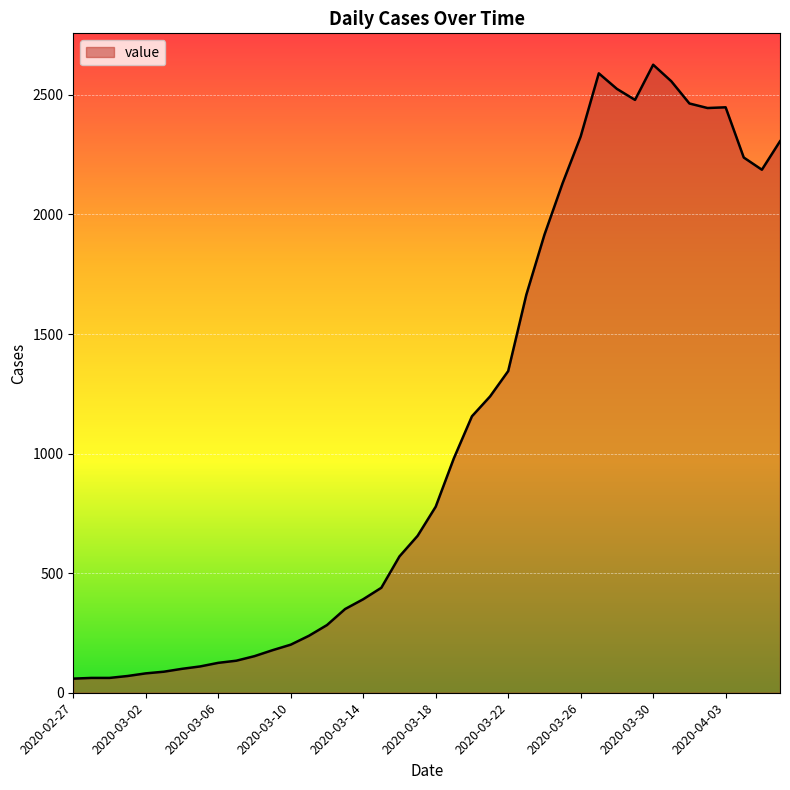

What is the difference between the maximum and minimum values?

2567